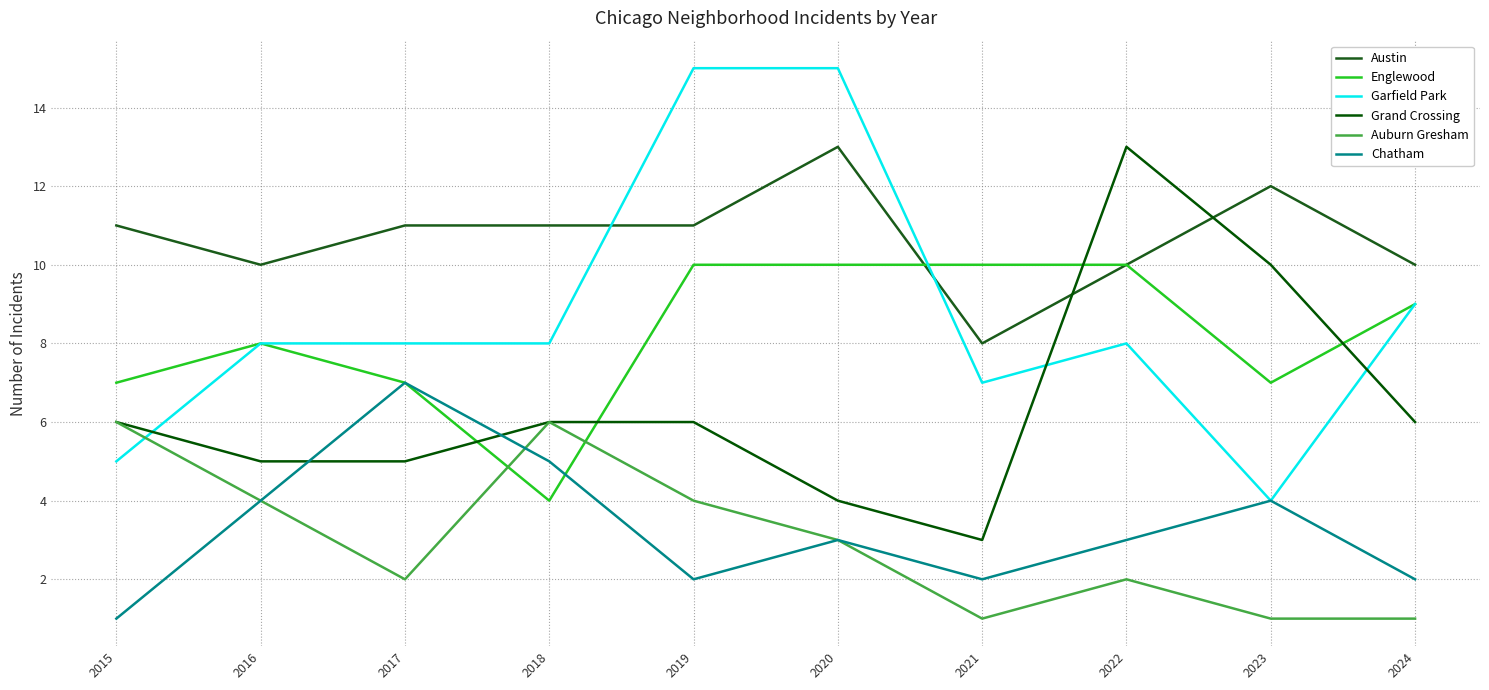

The value of Englewood at 2020 is 15. True or false?

False